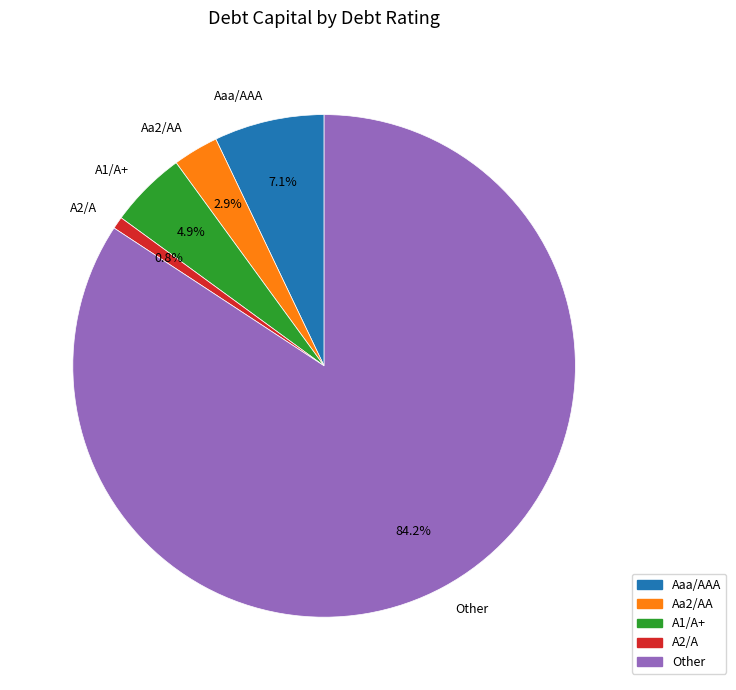

To the nearest percent, what is the average slice percentage?

20%